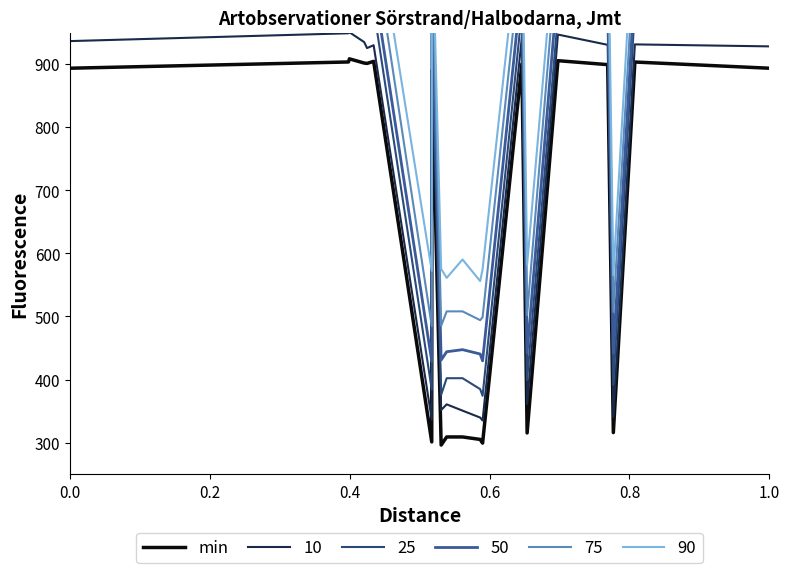

How many points are lower than both their immediate neighbors (excluding endpoints)?

6